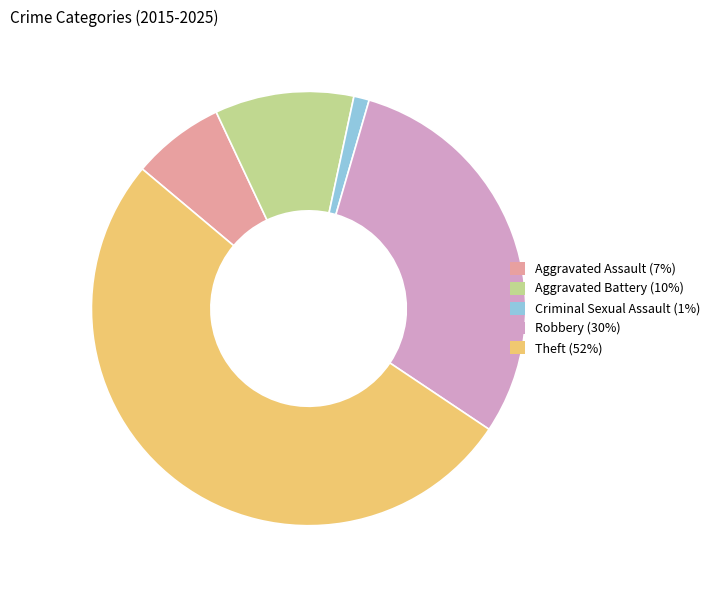

Rank the categories by value from lowest to highest.

Criminal Sexual Assault, Aggravated Assault, Aggravated Battery, Robbery, Theft